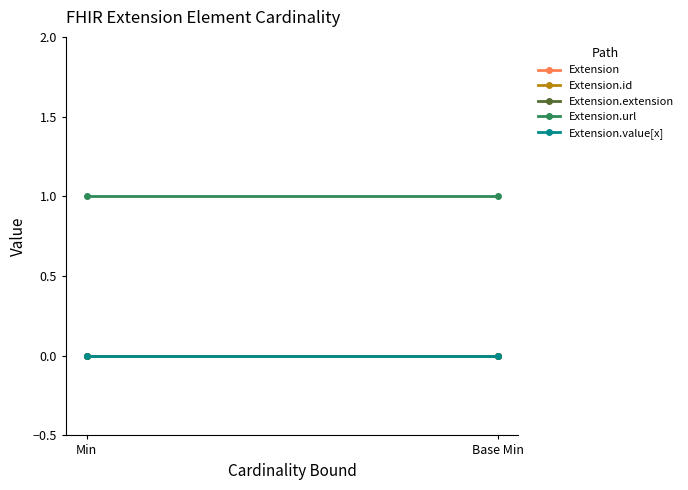

Reading left to right, list all the values displayed in this chart.

Extension: Min=0	Base Min=0
Extension.id: Min=0	Base Min=0
Extension.extension: Min=0	Base Min=0
Extension.url: Min=1	Base Min=1
Extension.value[x]: Min=0	Base Min=0